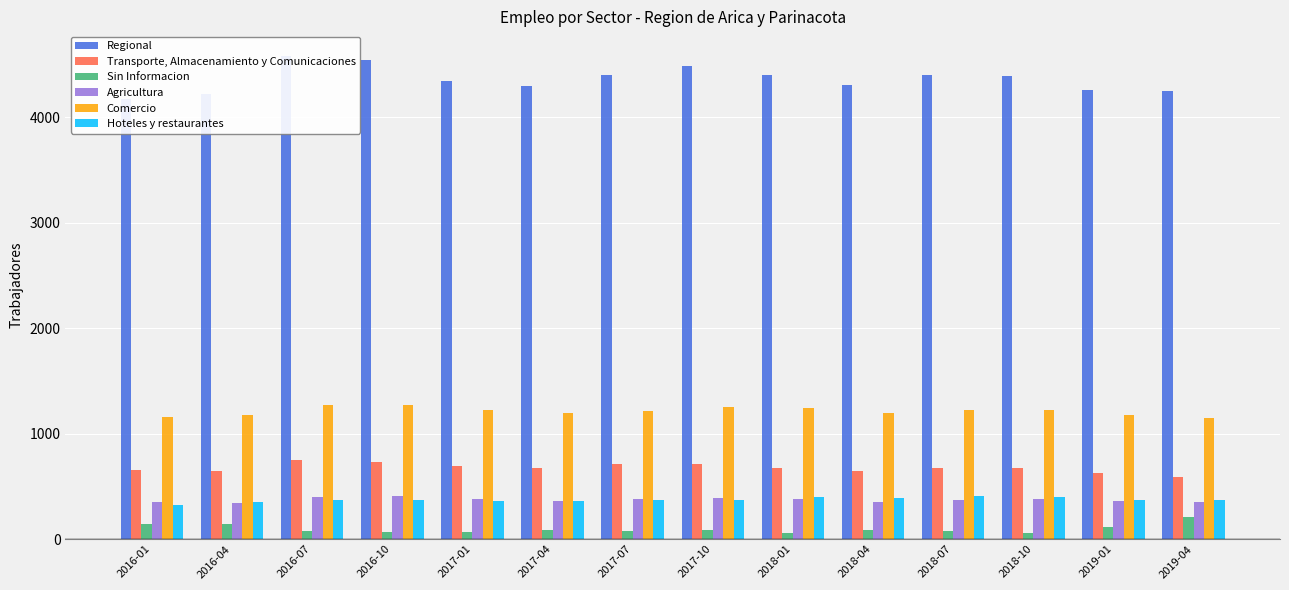

How many categories are shown in the chart?

14